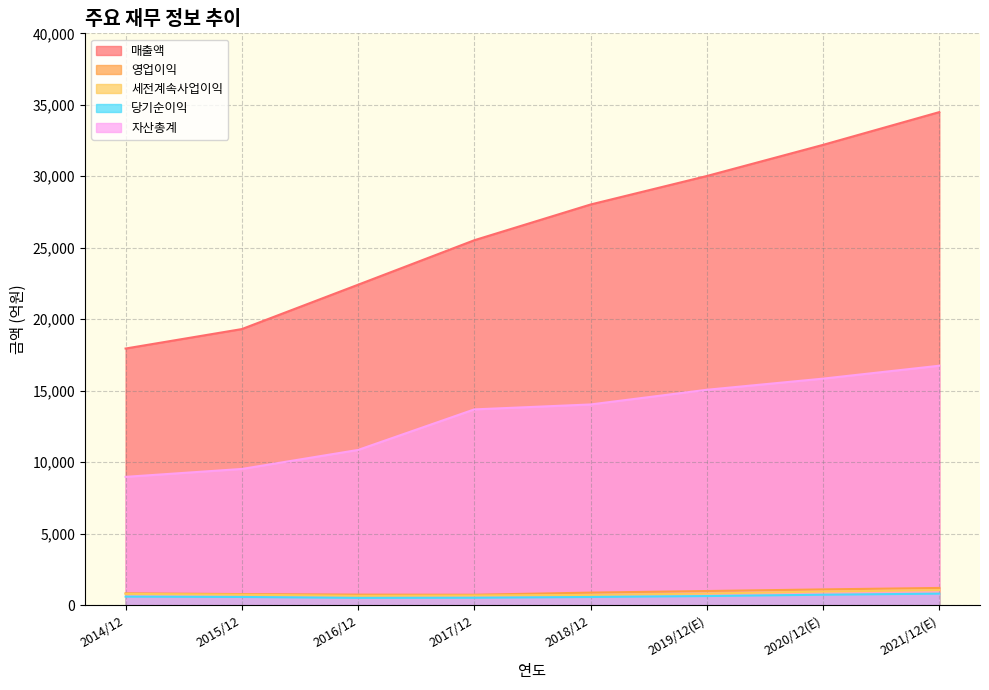

True or false: 당기순이익 has a value of 513 at 2021/12(E).

False